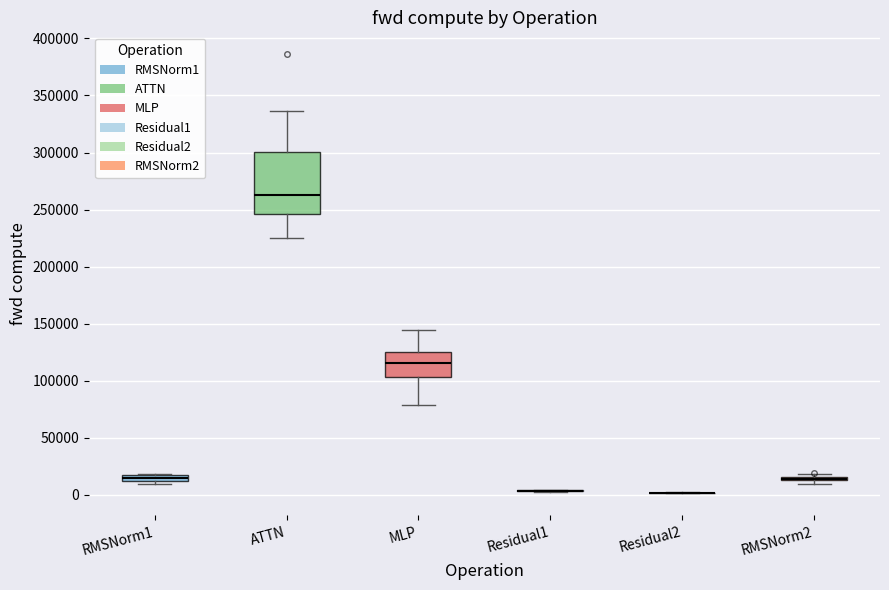

Comparing the boxes themselves (not the whiskers), which one is the tallest?

ATTN